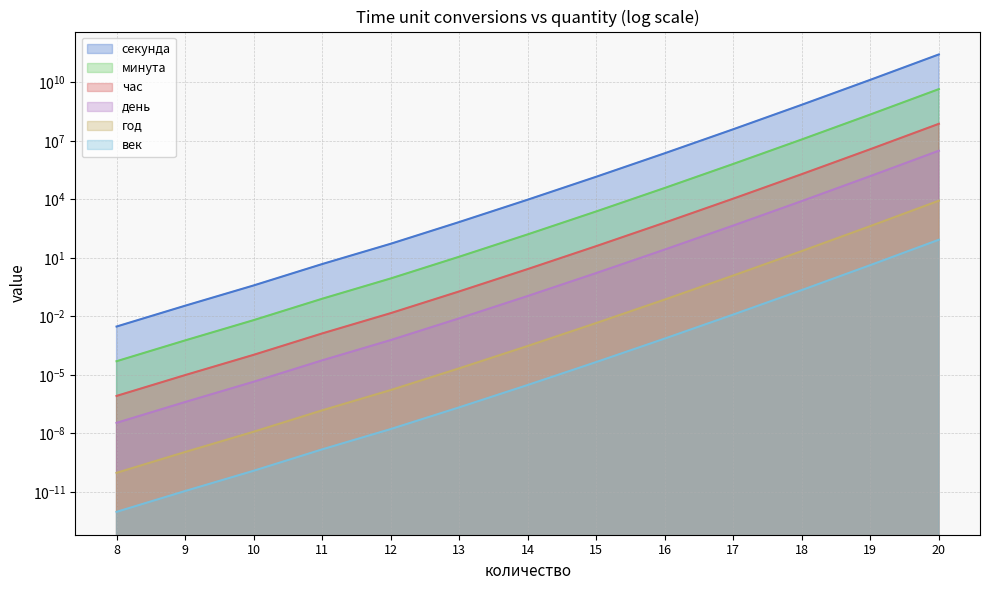

True or false: год and день cross at least once.

False